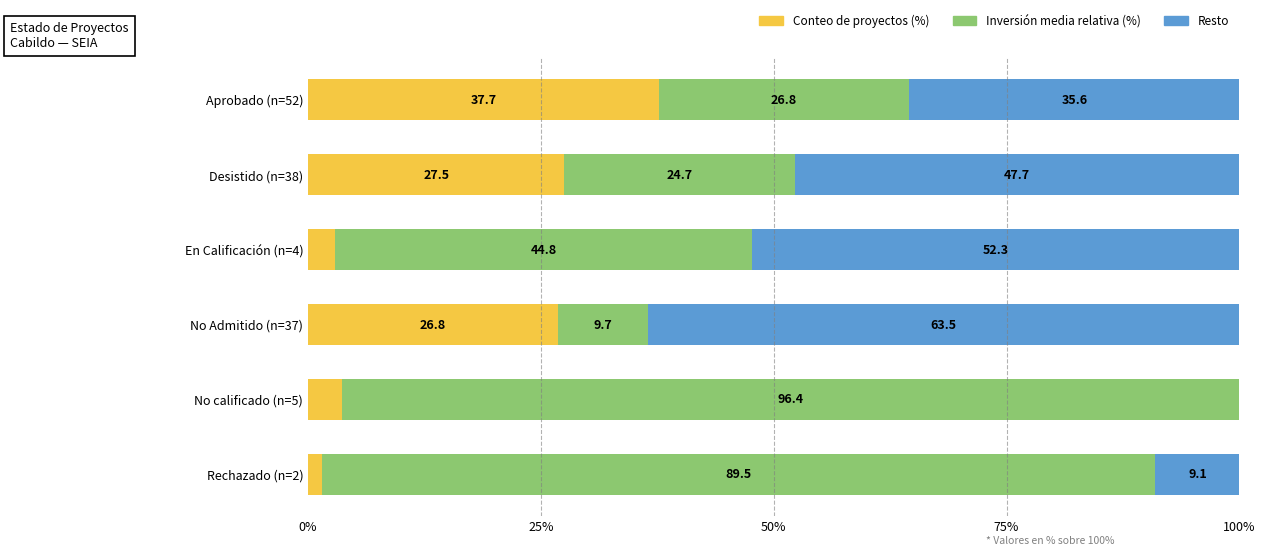

What is the total value across all series at Desistido (n=38)?

99.9